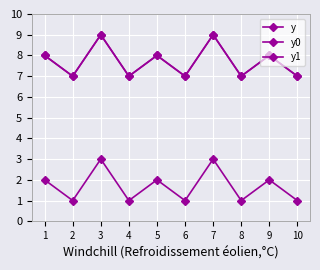

Does the chart have visible grid lines?

Yes